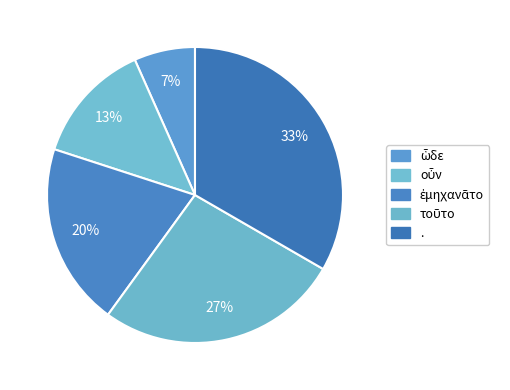

To the nearest percent, what is the average slice percentage?

20%